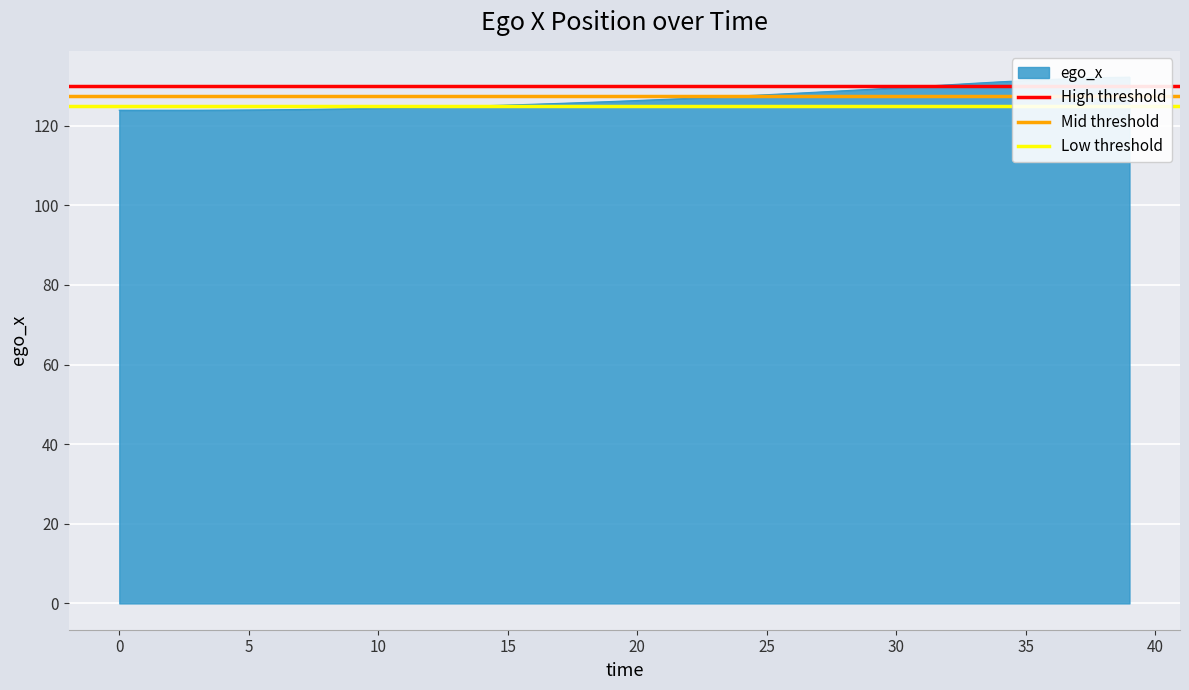

Which series has the largest total across all categories?

High threshold